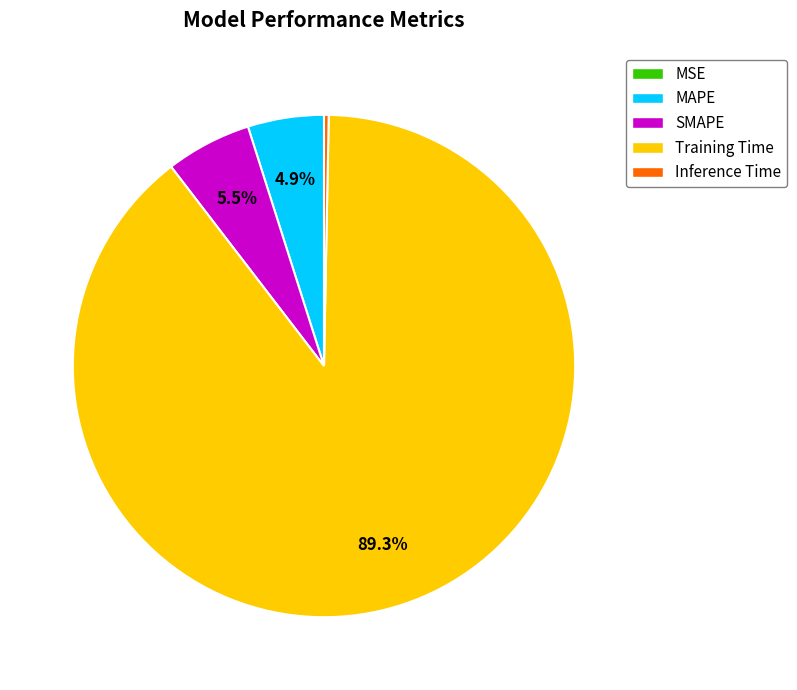

Between Inference Time and Training Time, which is larger?

Training Time